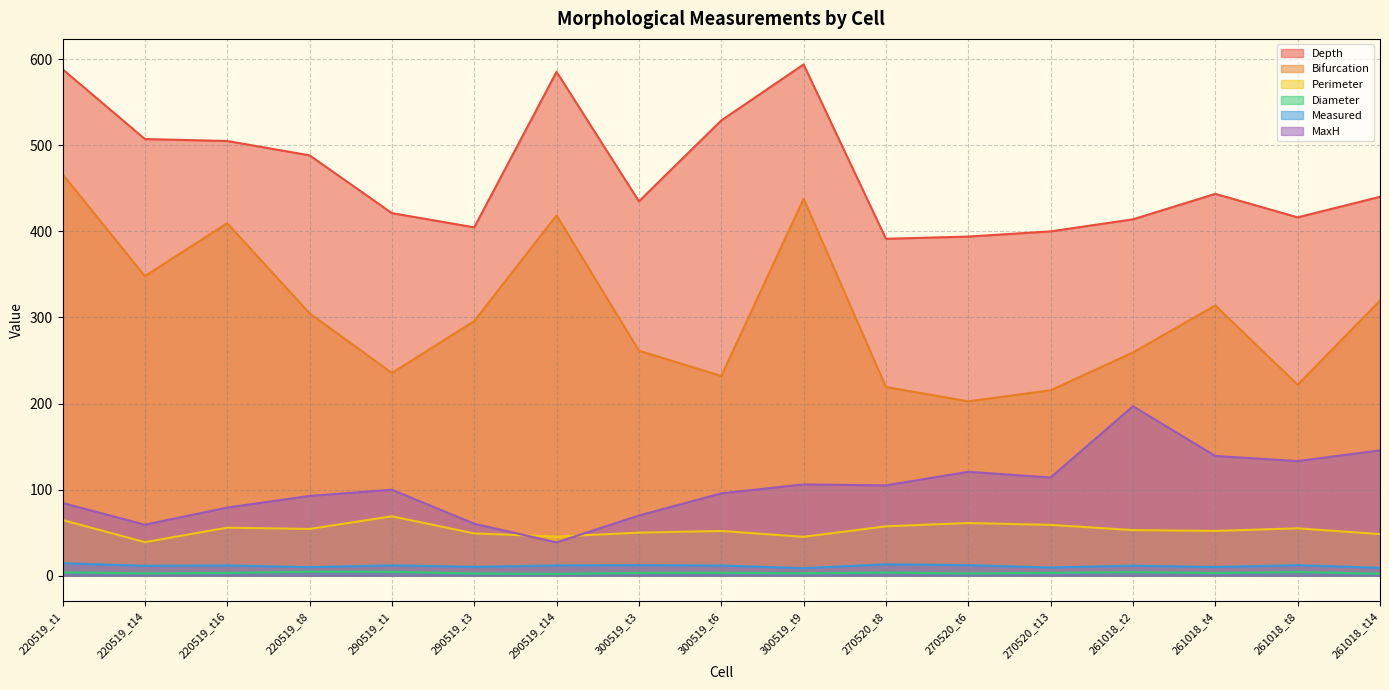

After their last crossing, which series has the higher values: MaxH or Perimeter?

MaxH